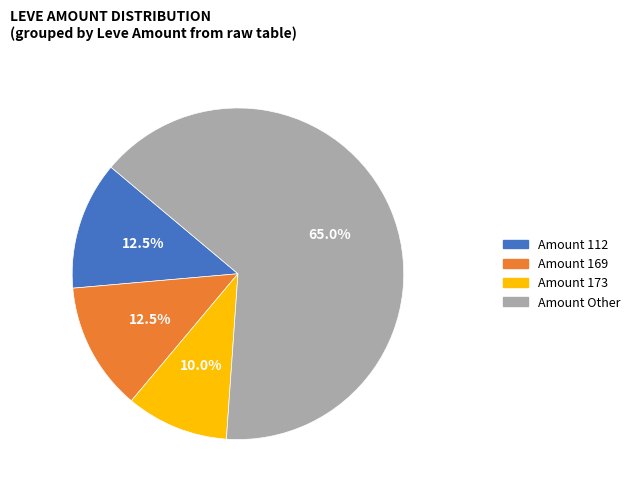

To the nearest percent, what is the difference between the largest and smallest slice percentages?

55%